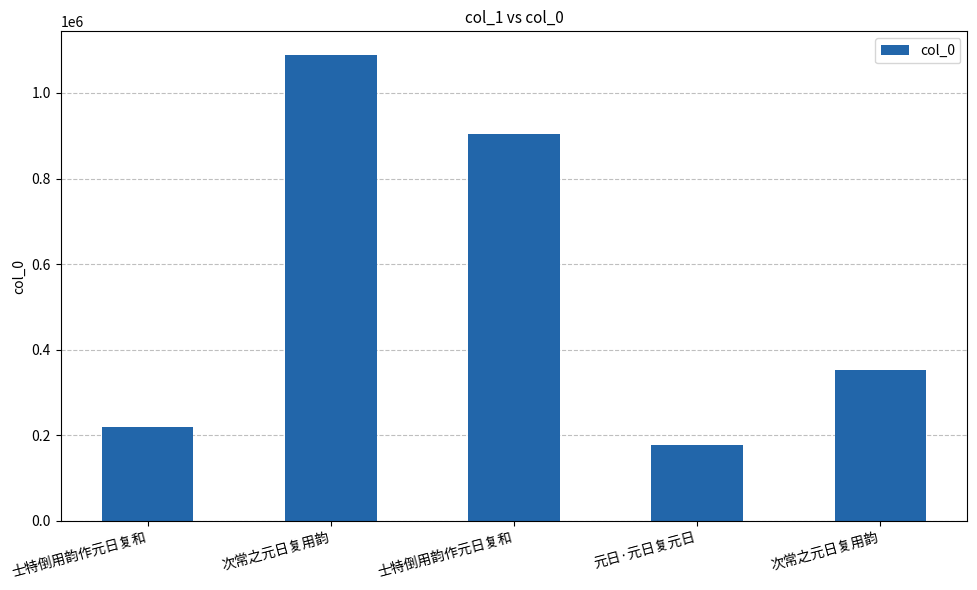

How many values are below 353480?

2